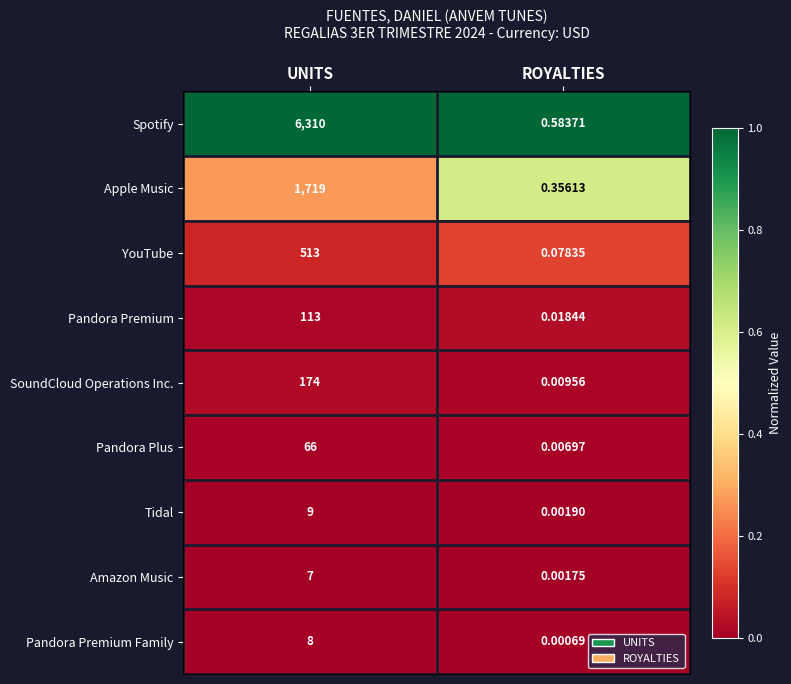

Which category has the lowest value across all series?

ROYALTIES